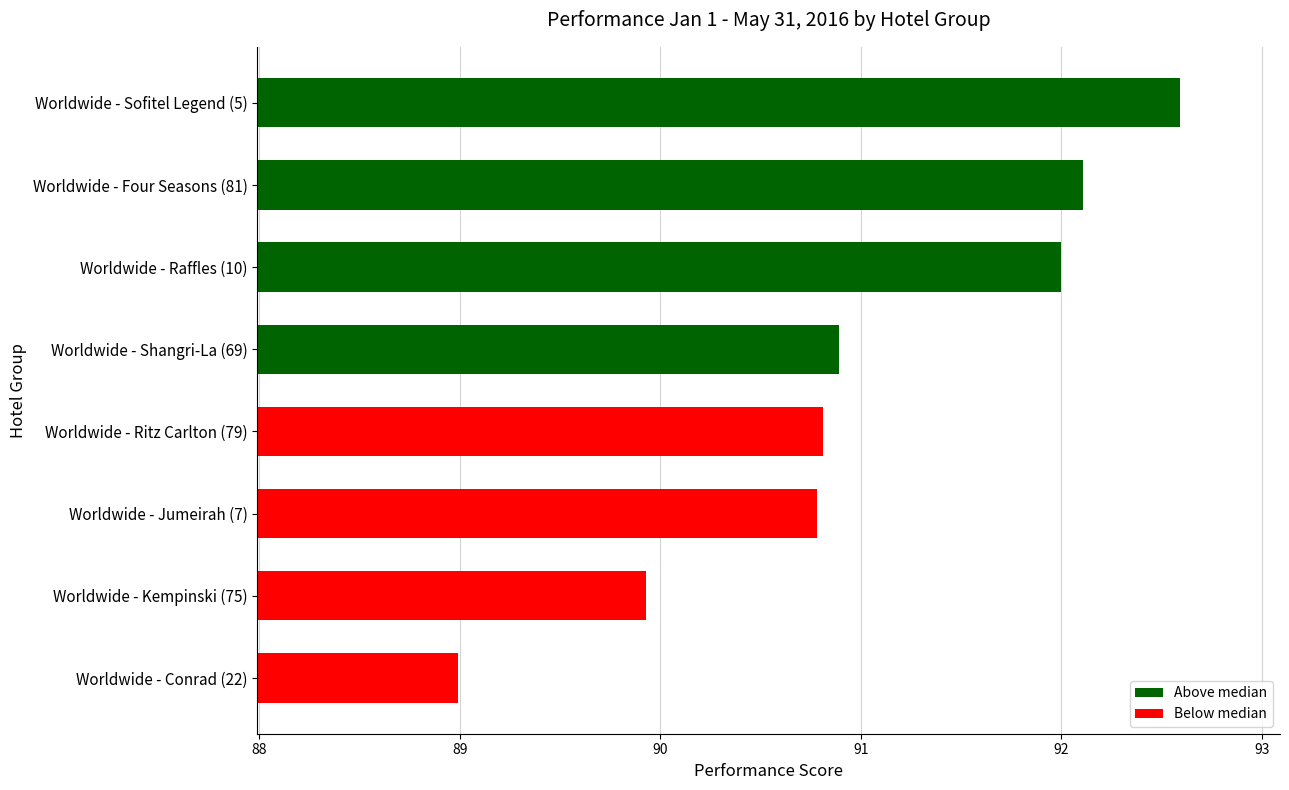

What is the change in value from Worldwide - Ritz Carlton (79) to Worldwide - Sofitel Legend (5)?

+1.8